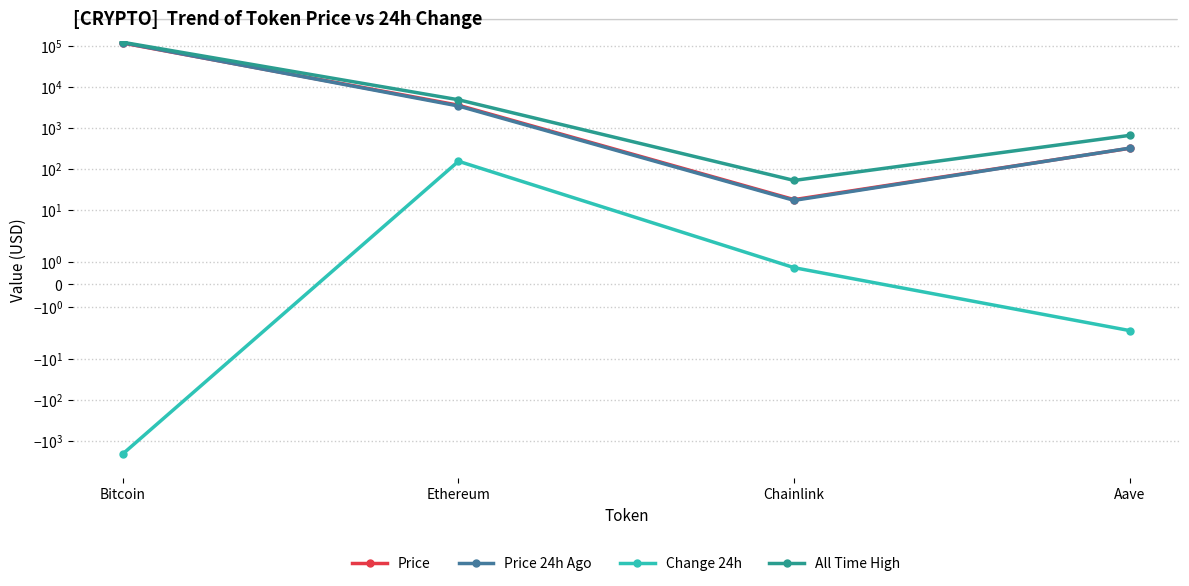

Which series has the widest spread of values?

All Time High